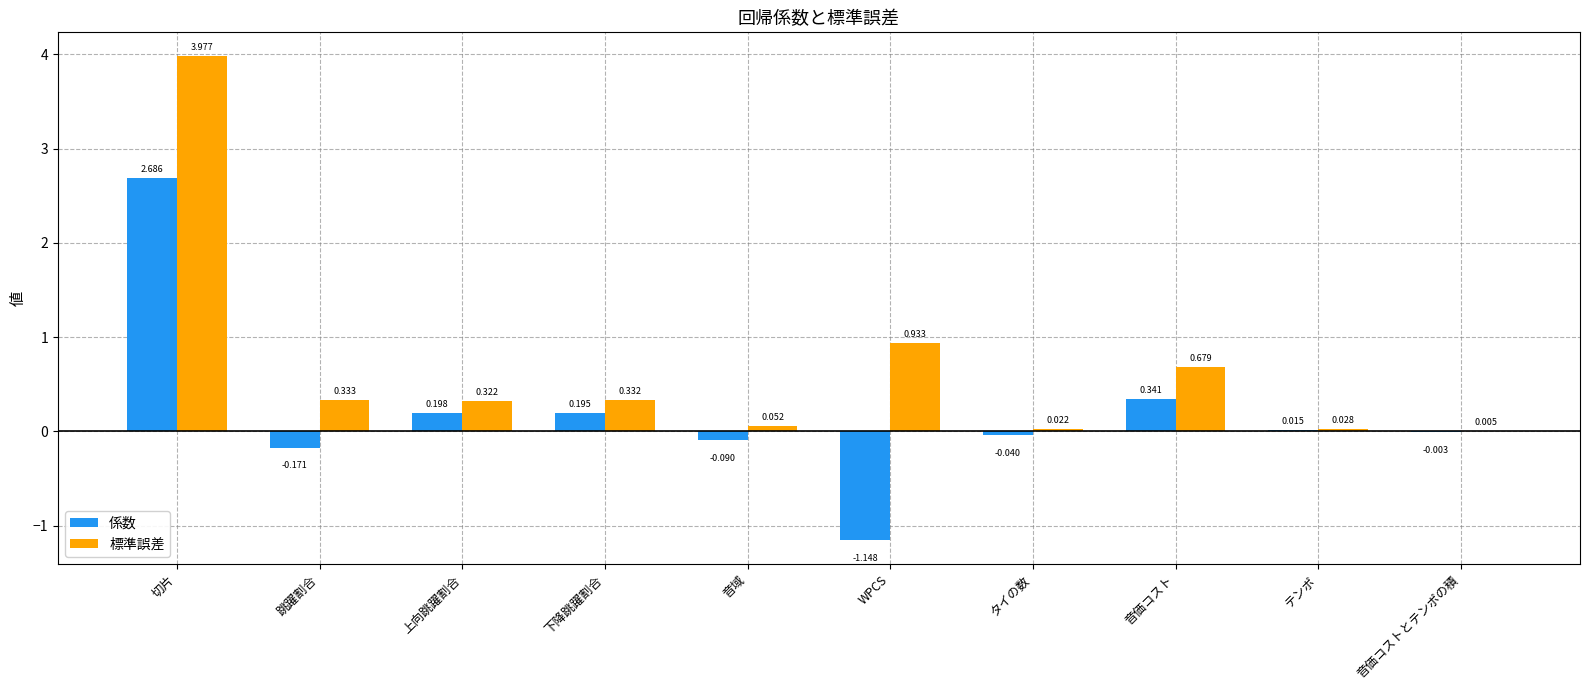

Between 下降跳躍割合 and 音域, which series saw the biggest shift?

係数